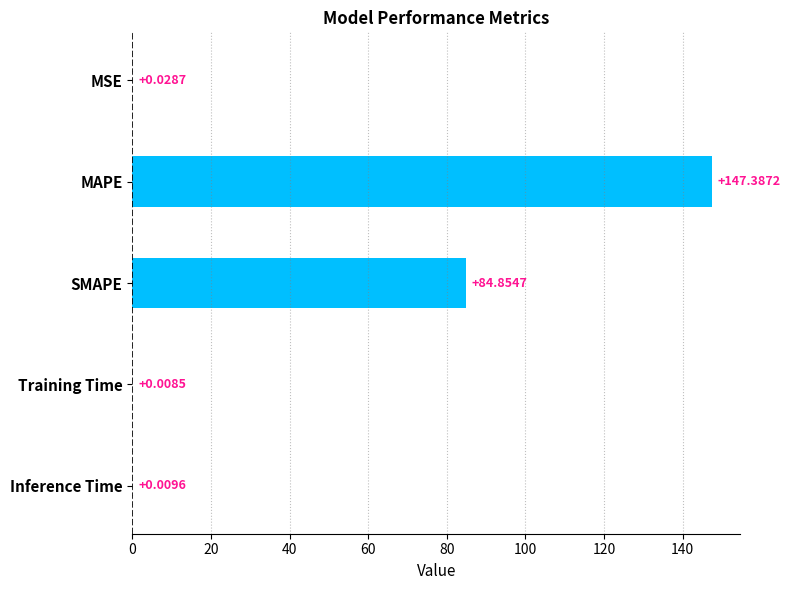

Which category has the highest value across all series?

MAPE